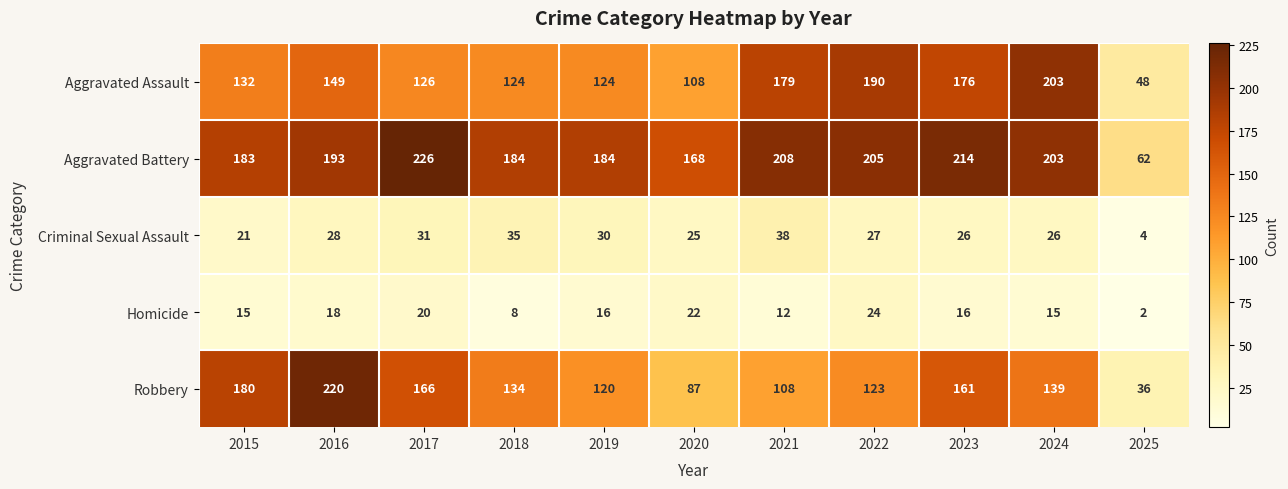

What is the smallest value displayed?

2